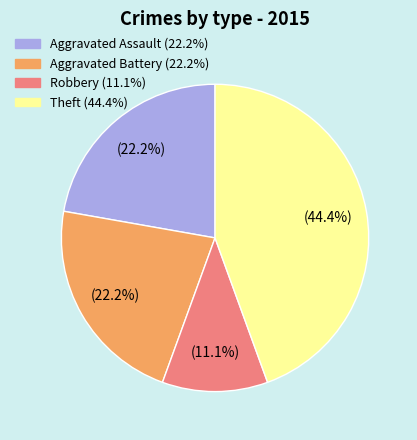

How many slices are in this pie chart?

4